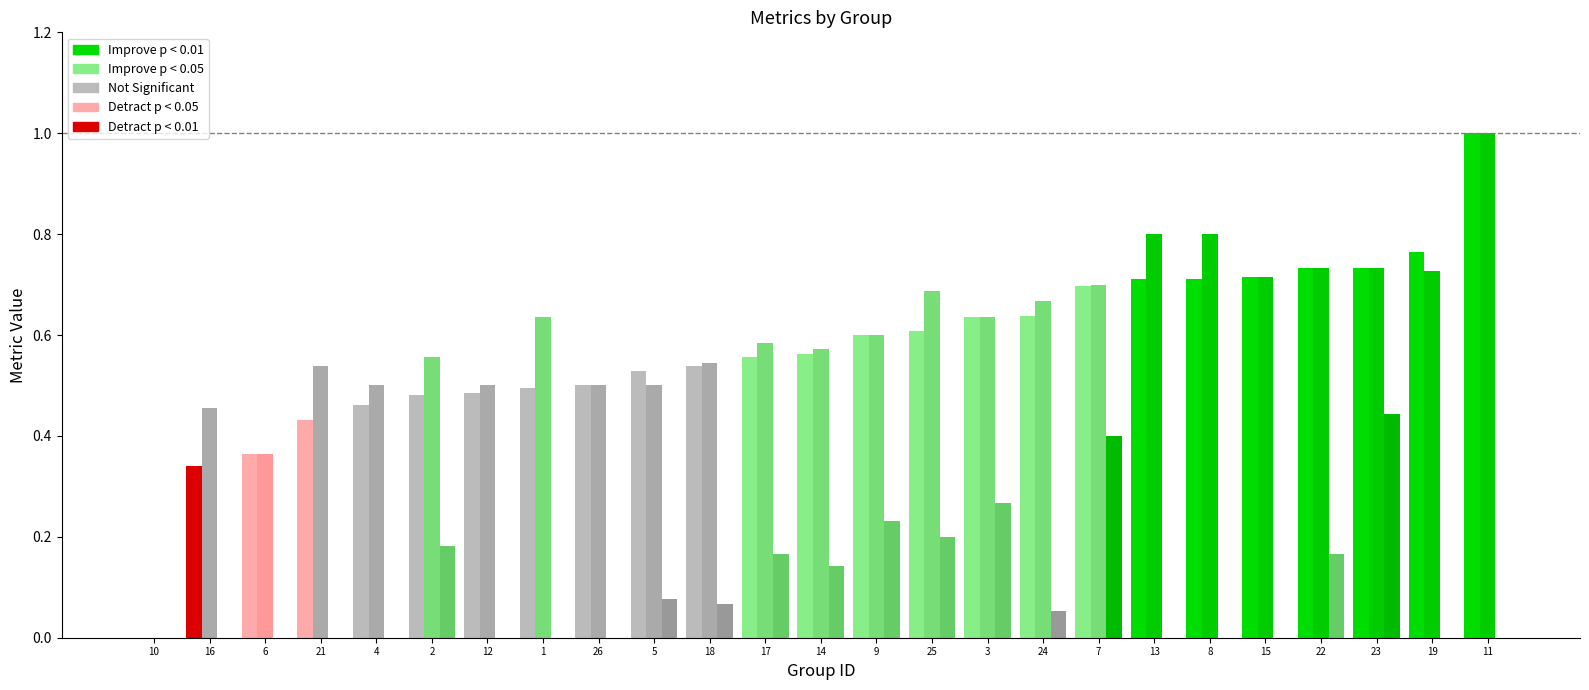

At how many categories does at least one series exceed 0?

24